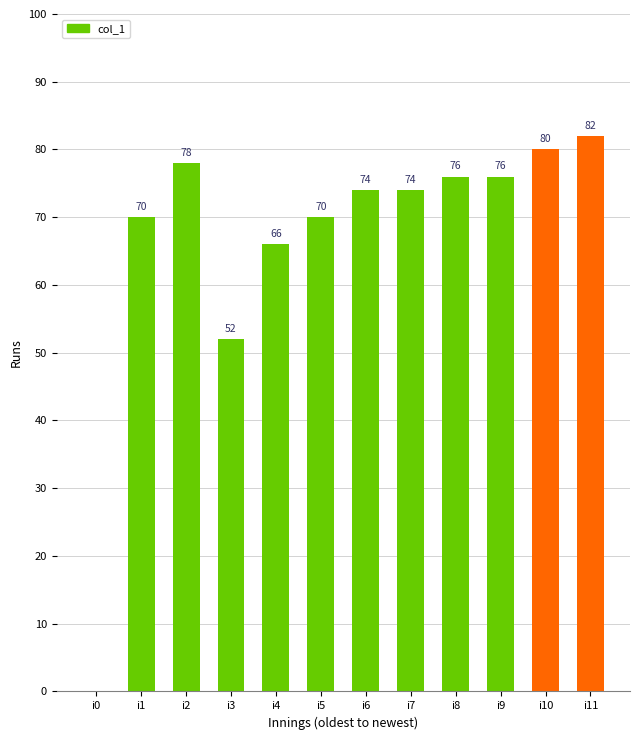

At which label does the data first exceed 74?

i2